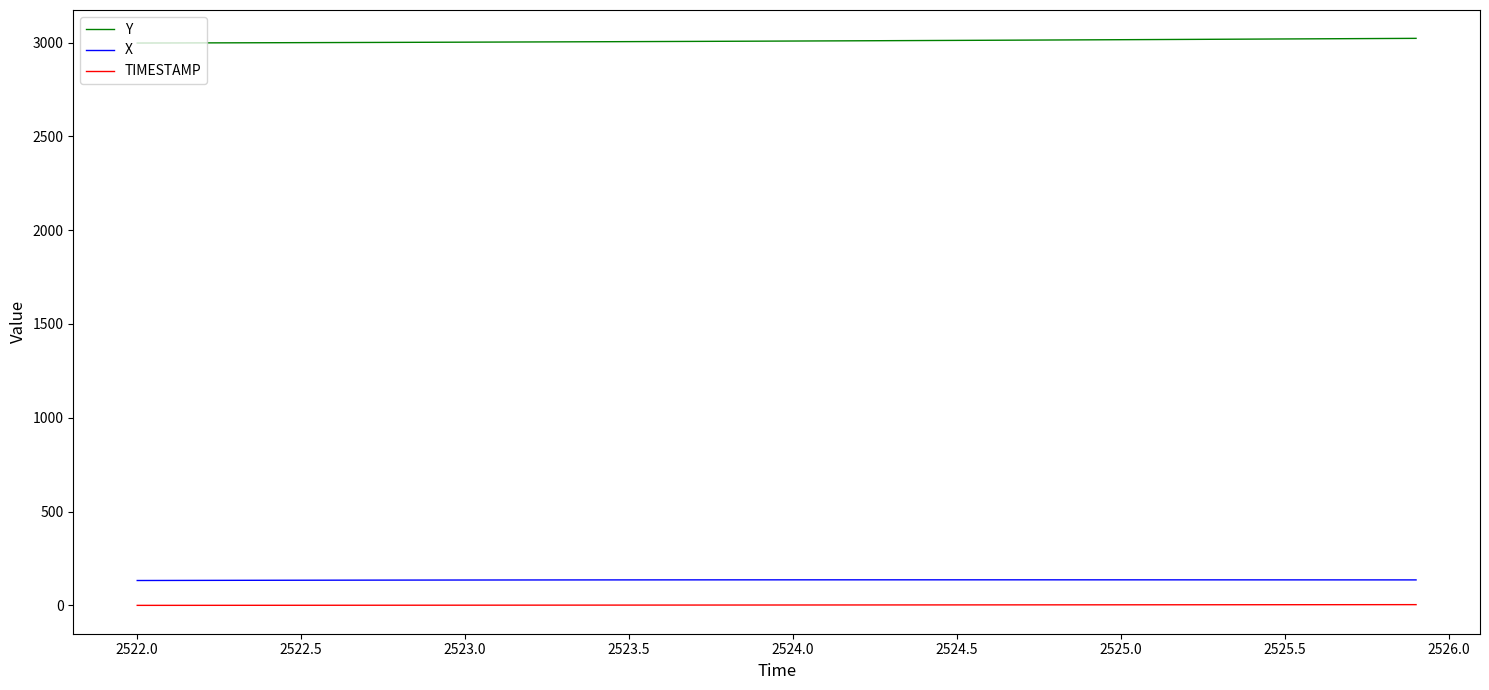

True or false: X and TIMESTAMP cross at least once.

False